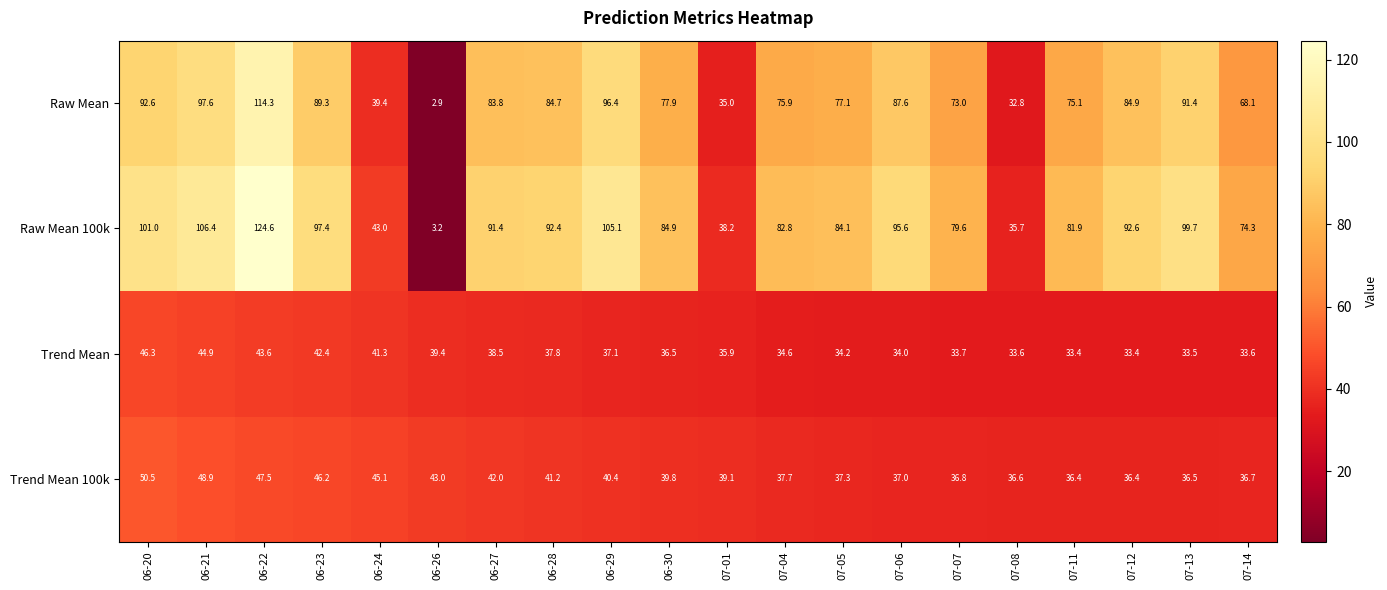

What is the sum of the Raw Mean 100k values at 06-27 and 06-22?

216.0